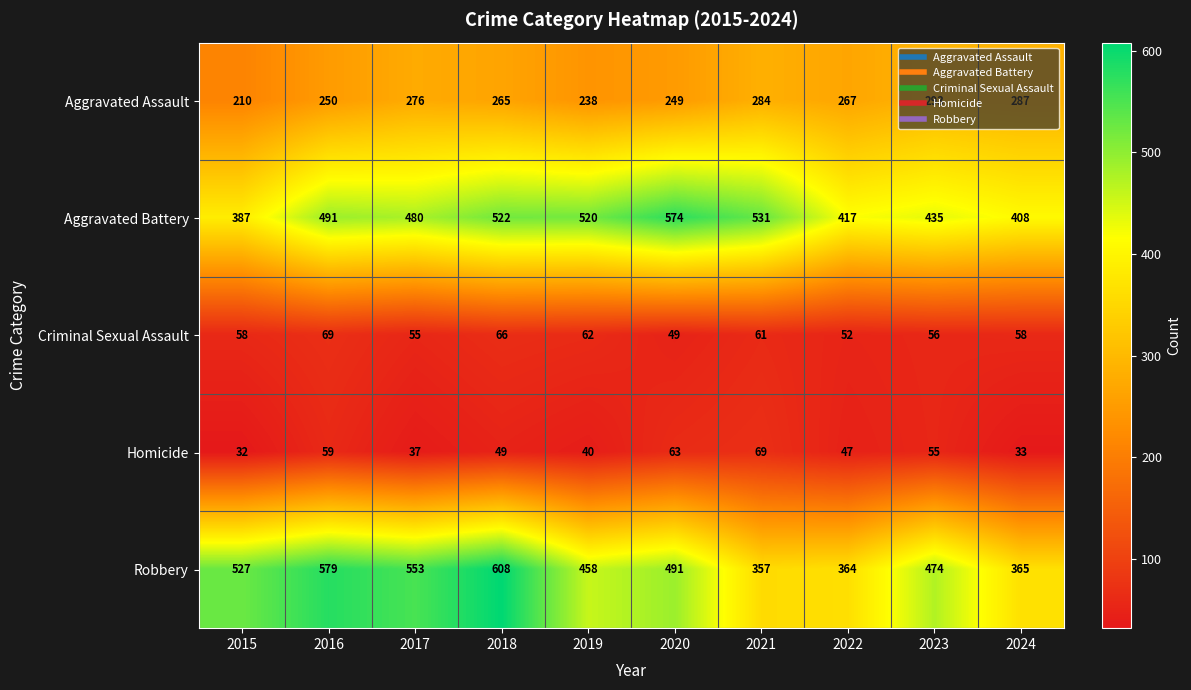

At which category is the sum across all series the highest?

2018